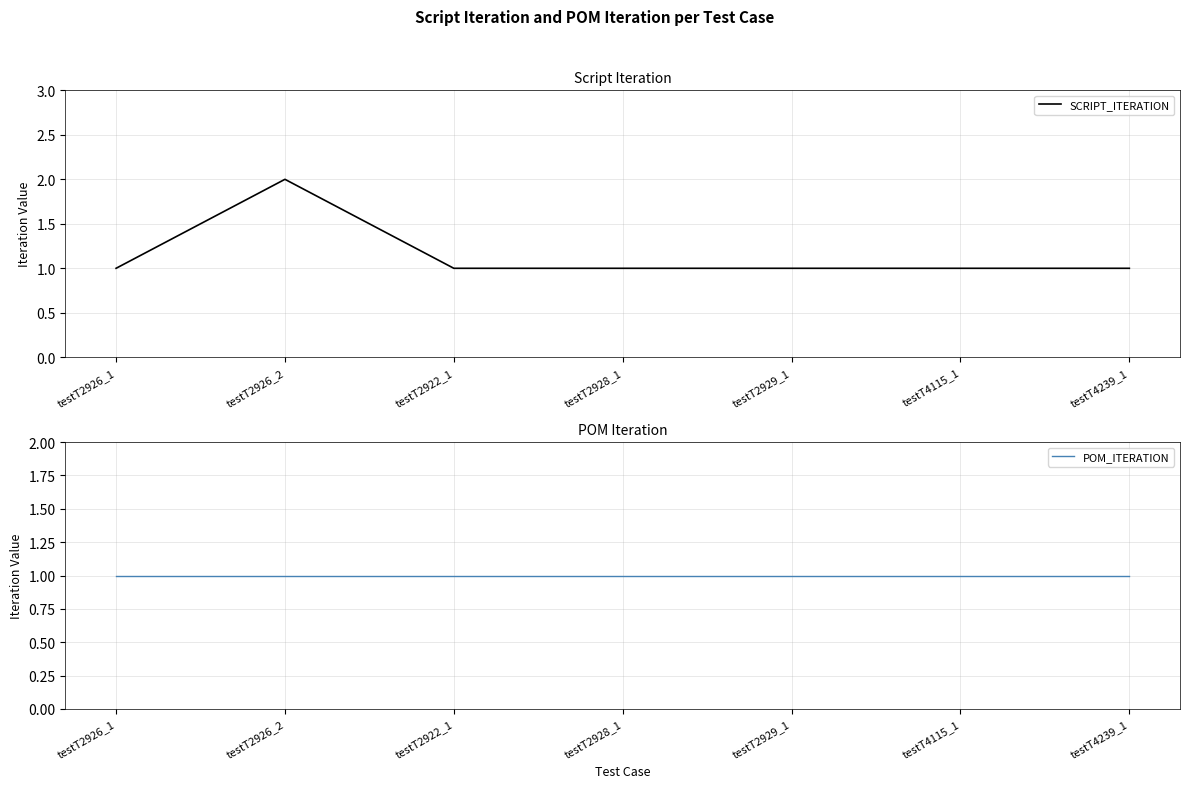

What is the maximum value for SCRIPT_ITERATION?

2